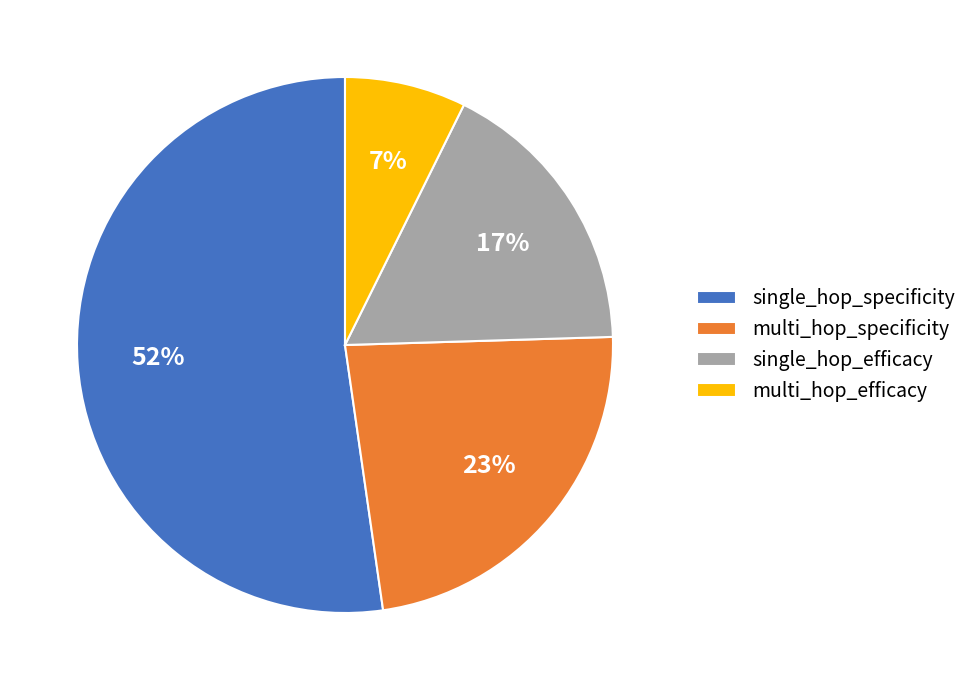

To the nearest percent, what percentage of the pie is single_hop_efficacy?

17%